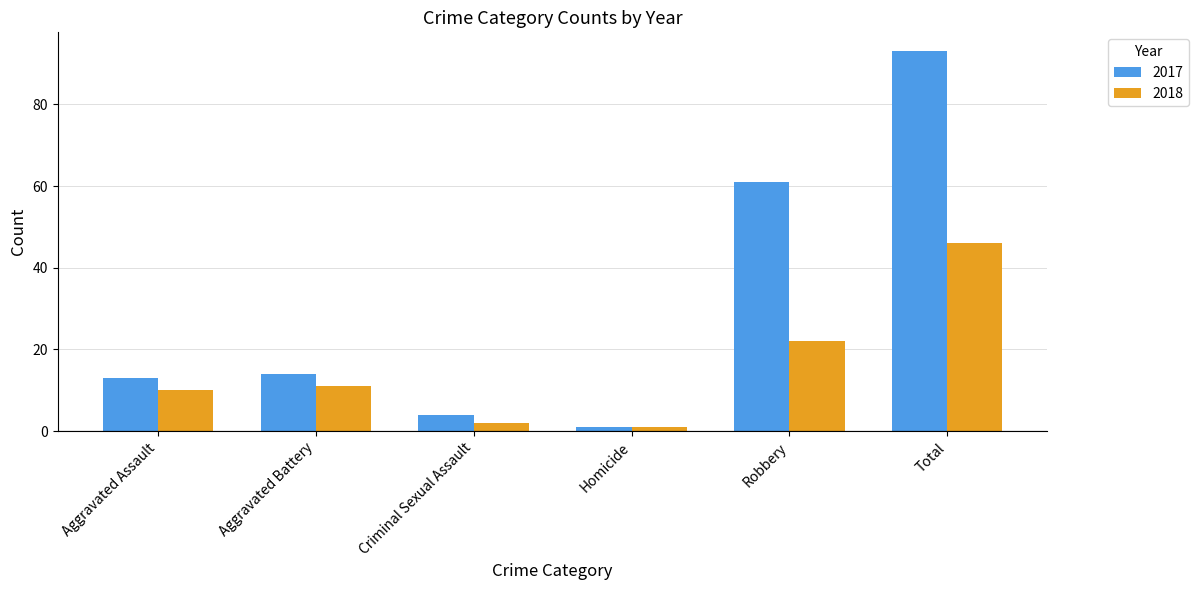

Between Aggravated Assault and Criminal Sexual Assault, which series saw the biggest shift?

2017